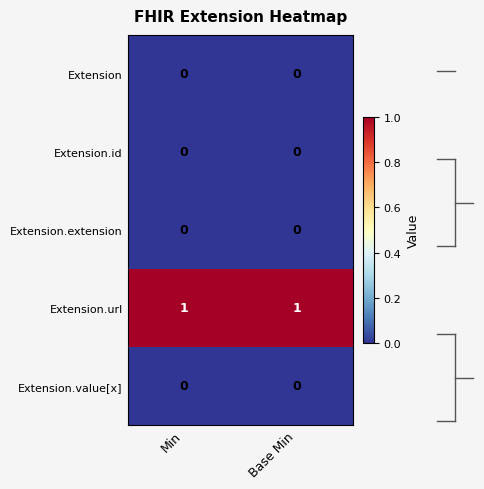

Is it true that Extension.id equals 0 at Min?

True